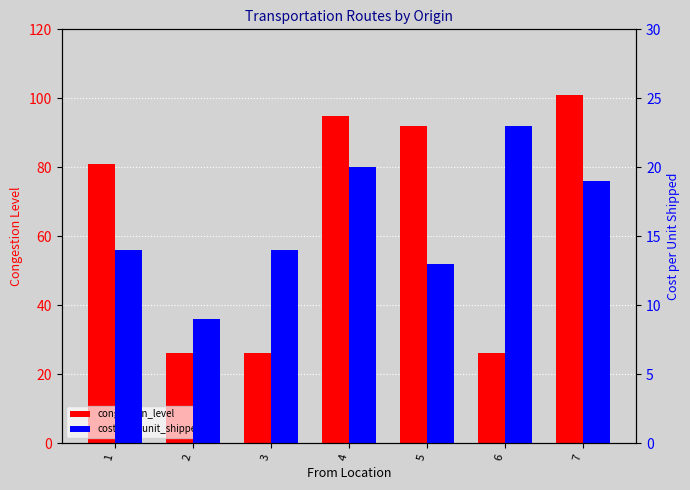

List the series in order of their peak value, highest first.

congestion_level, cost_per_unit_shipped